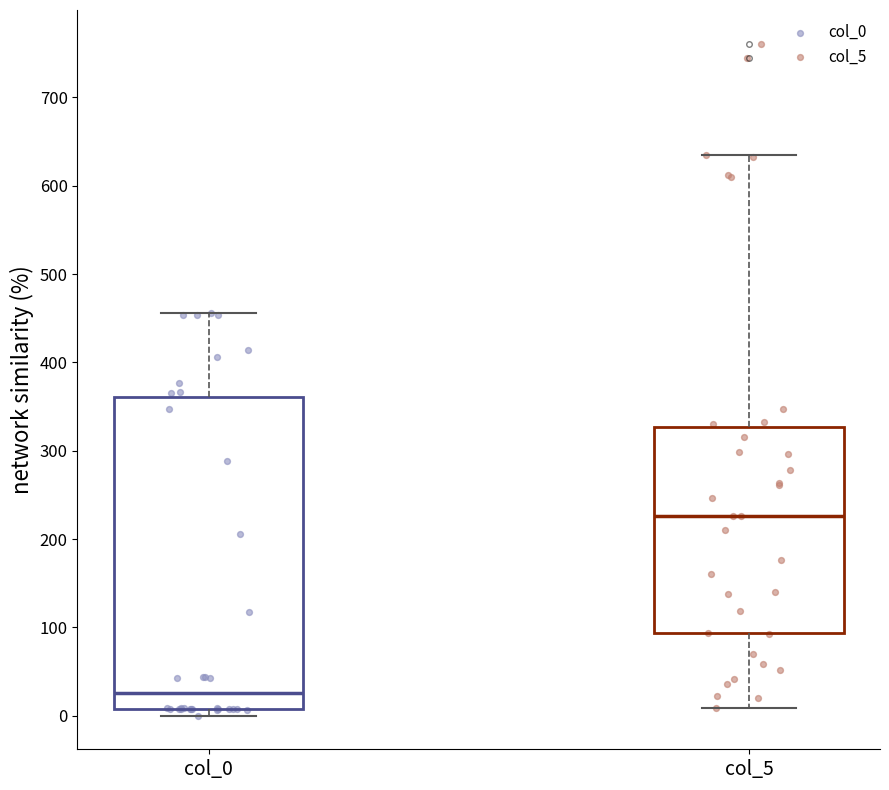

Which box has the highest median line?

col_5